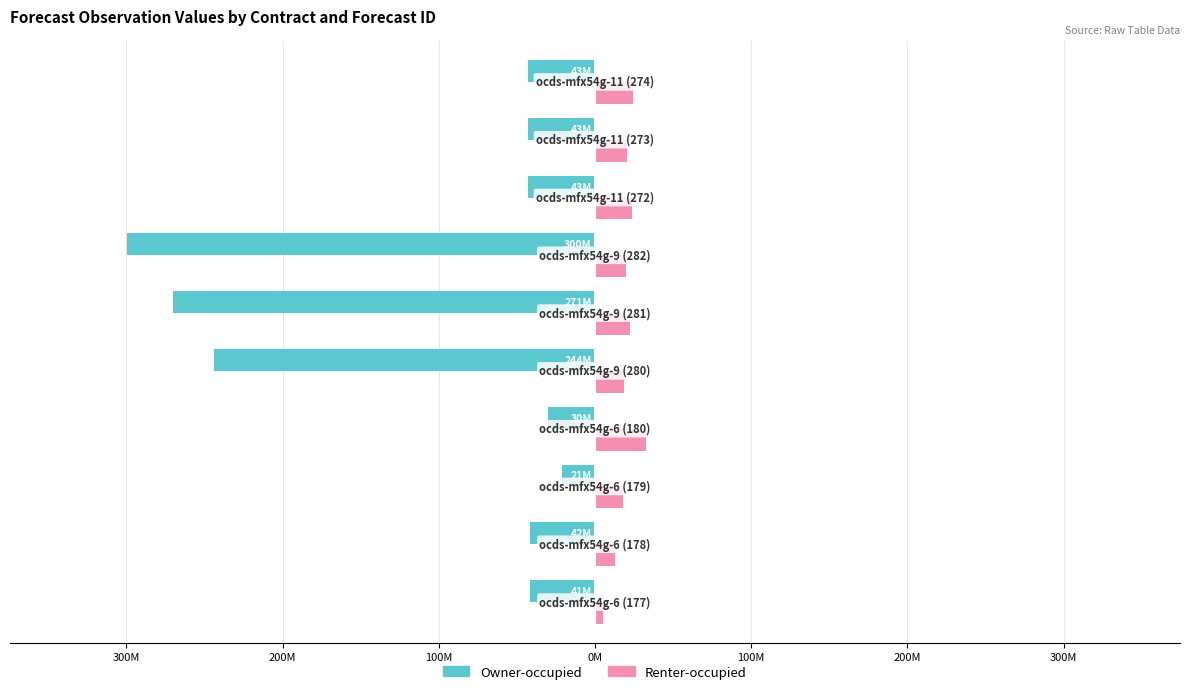

What are all the series names shown in the legend?

Owner-occupied, Renter-occupied